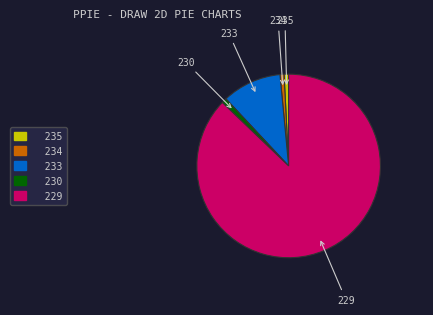

Count the number of slices in the pie.

5